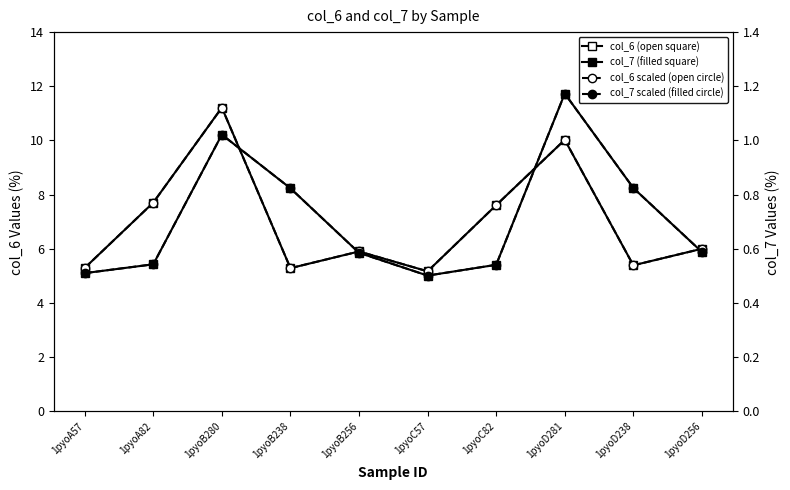

What is the lowest value of the col_6 (open square) series?

5.2